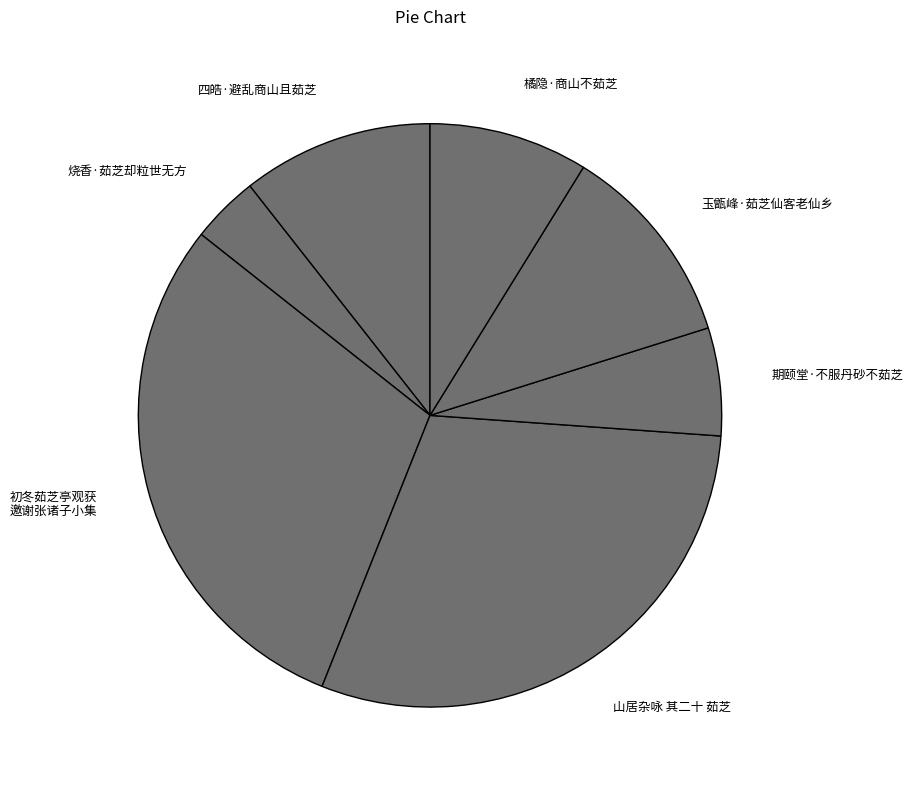

Rank the categories by value from lowest to highest.

烧香·茹芝却粒世无方, 期颐堂·不服丹砂不茹芝, 橘隐·商山不茹芝, 四皓·避乱商山且茹芝, 玉甑峰·茹芝仙客老仙乡, 初冬茹芝亭观获因作田家供具邀谢张诸子小集分得车字, 山居杂咏 其二十 茹芝